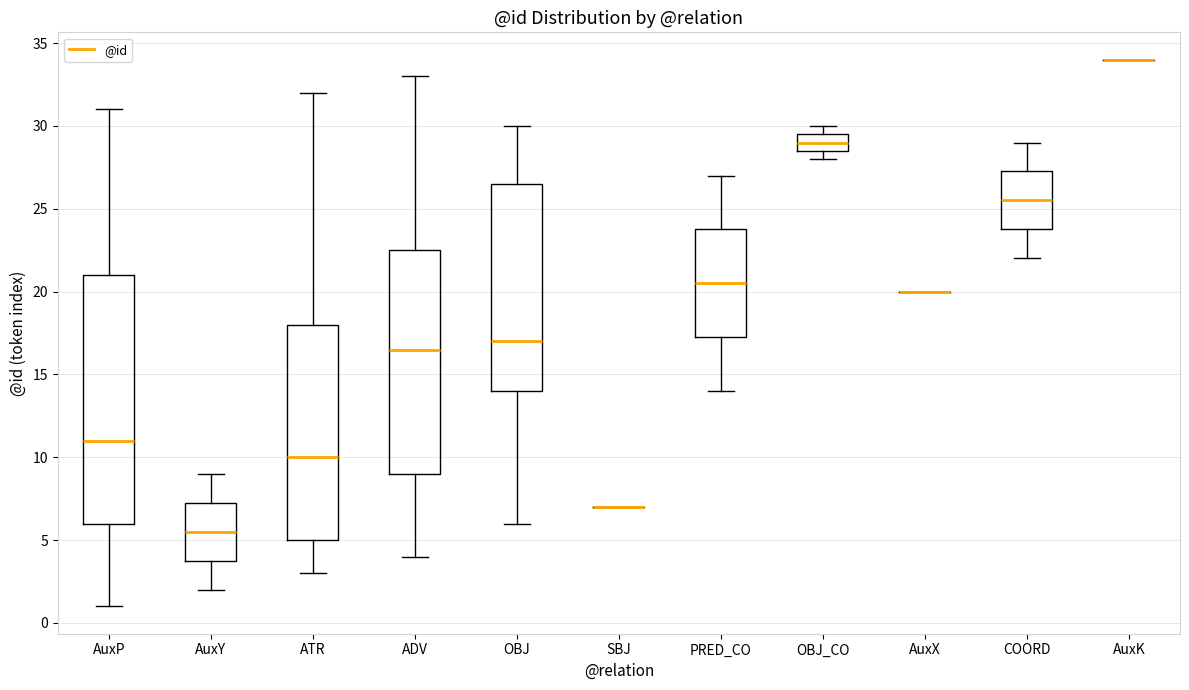

Which box is the tallest, from its lower edge to its upper edge?

AuxP